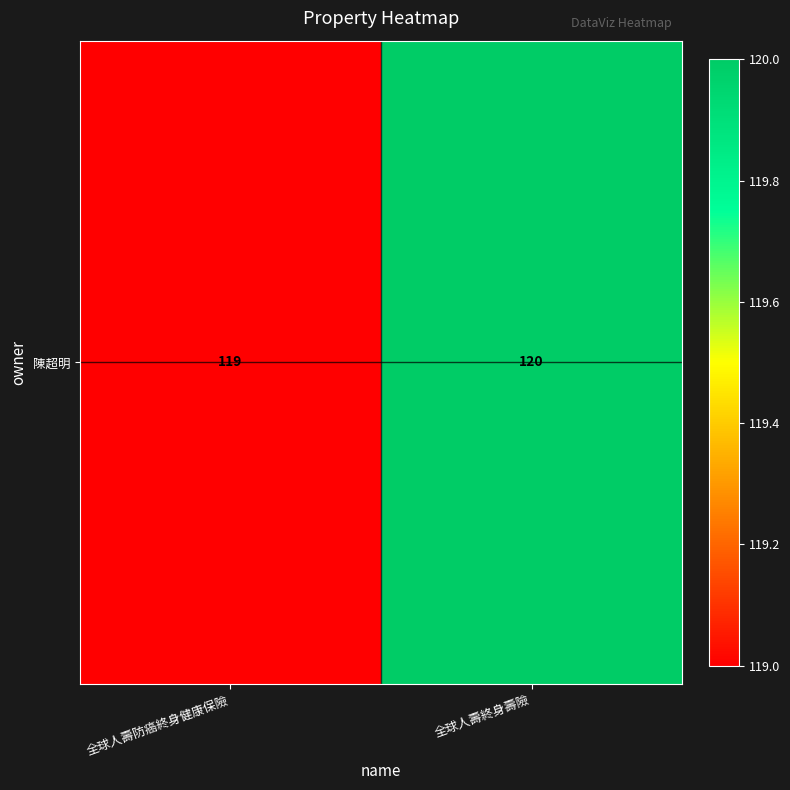

What is the sum of the values at 全球人壽防癌終身健康保險 and 全球人壽終身壽險?

239